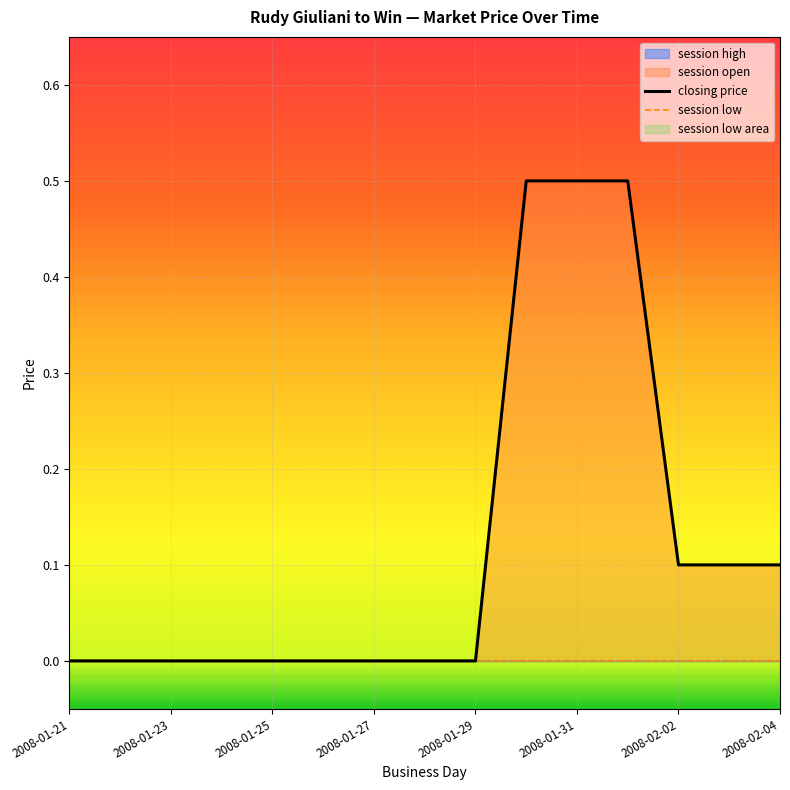

Which has a higher value, 8 or 2008-02-04?

8